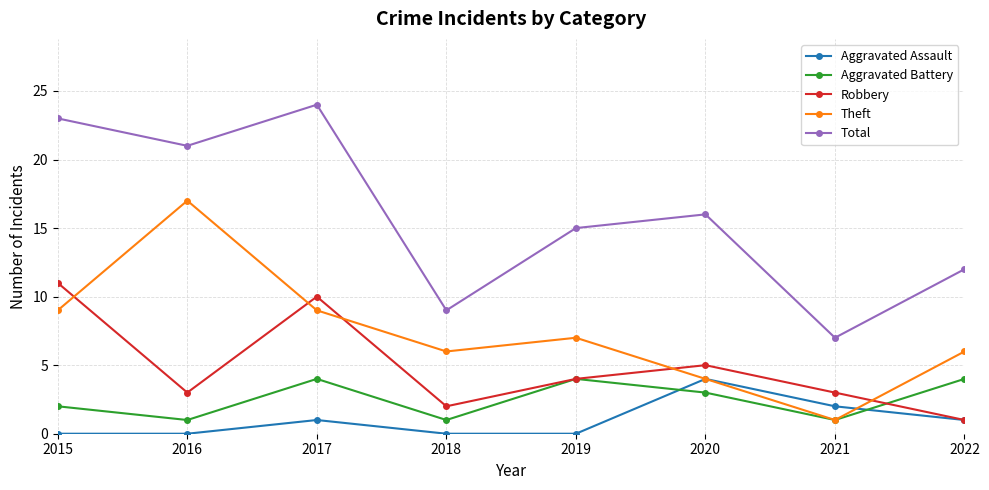

Is the value of Robbery at 2017 greater than the value of Aggravated Battery at 2020?

Yes